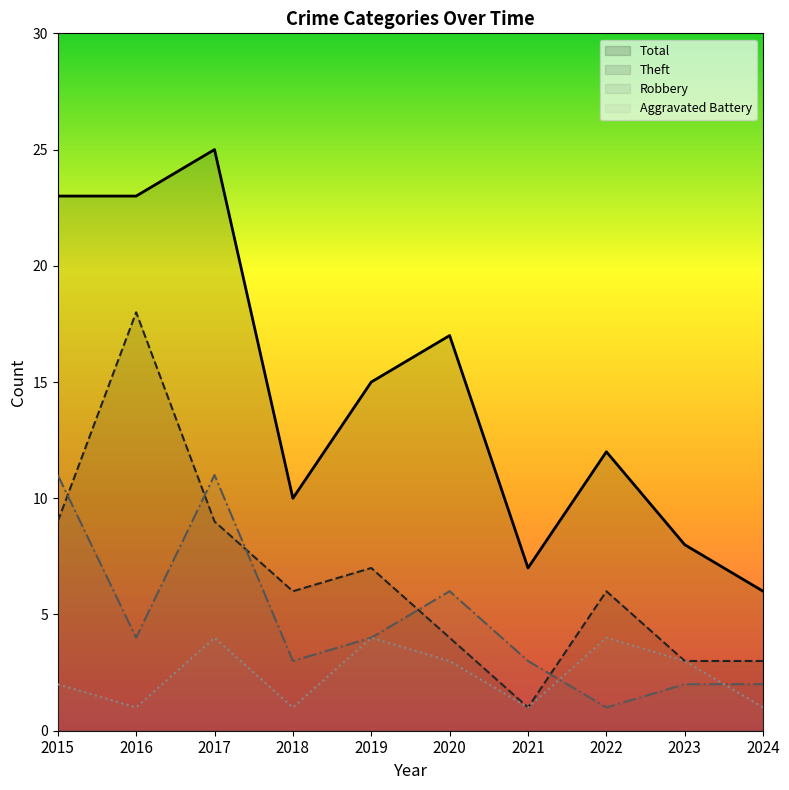

Which category has the lowest value across all series?

2022